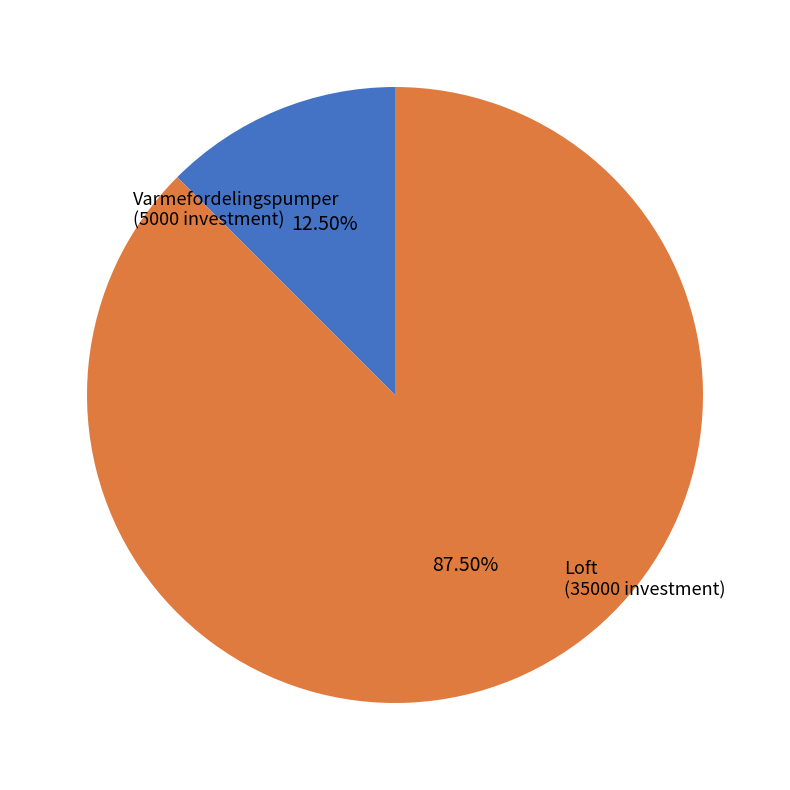

How many segments does this pie chart have?

2